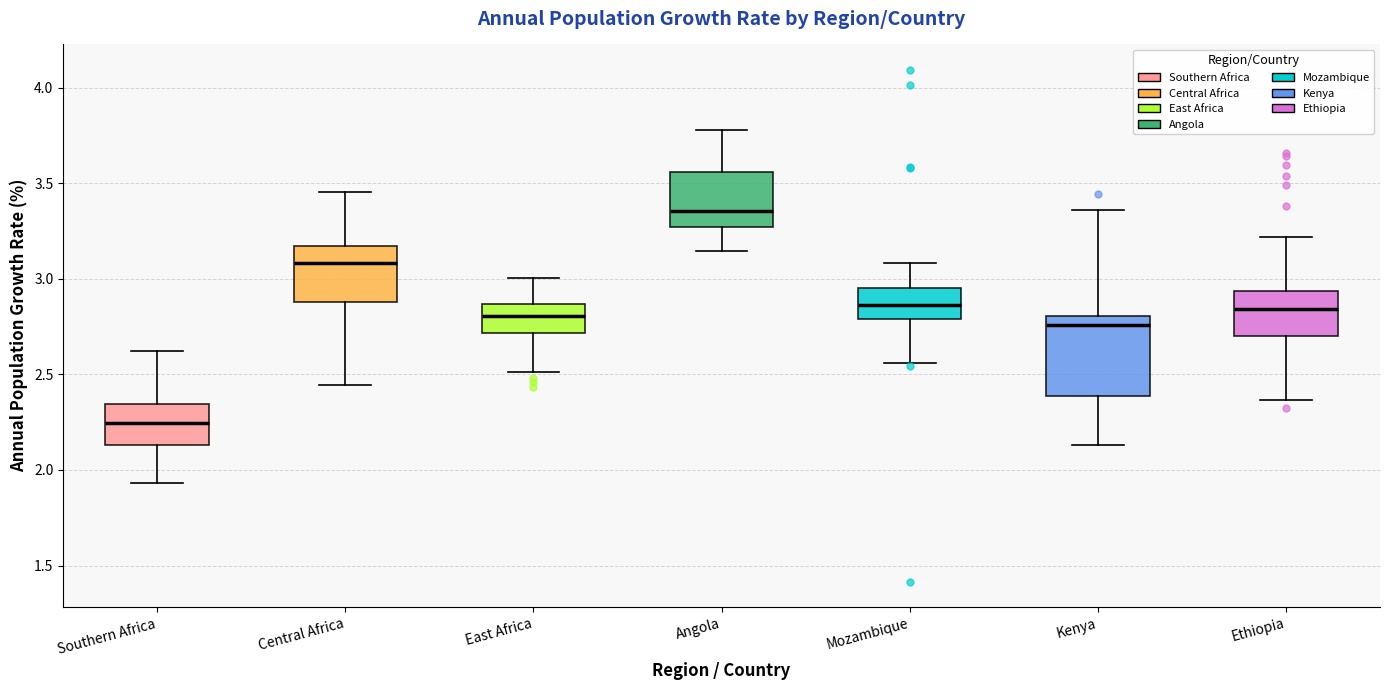

Reading left to right, read every box against the y-axis: the position of its median line, the range the box covers, and the ends of its whiskers. The values are not printed on the chart, so give them approximately, as read against the axis.

Southern Africa: median 2.25, box 2.15 to 2.35, whiskers 1.95 to 2.60
Central Africa: median 3.10, box 2.90 to 3.15, whiskers 2.45 to 3.45
East Africa: median 2.80, box 2.70 to 2.85, whiskers 2.50 to 3.00
Angola: median 3.35, box 3.25 to 3.55, whiskers 3.15 to 3.80
Mozambique: median 2.85, box 2.80 to 2.95, whiskers 2.55 to 3.10
Kenya: median 2.75, box 2.40 to 2.80, whiskers 2.15 to 3.35
Ethiopia: median 2.85, box 2.70 to 2.95, whiskers 2.35 to 3.20